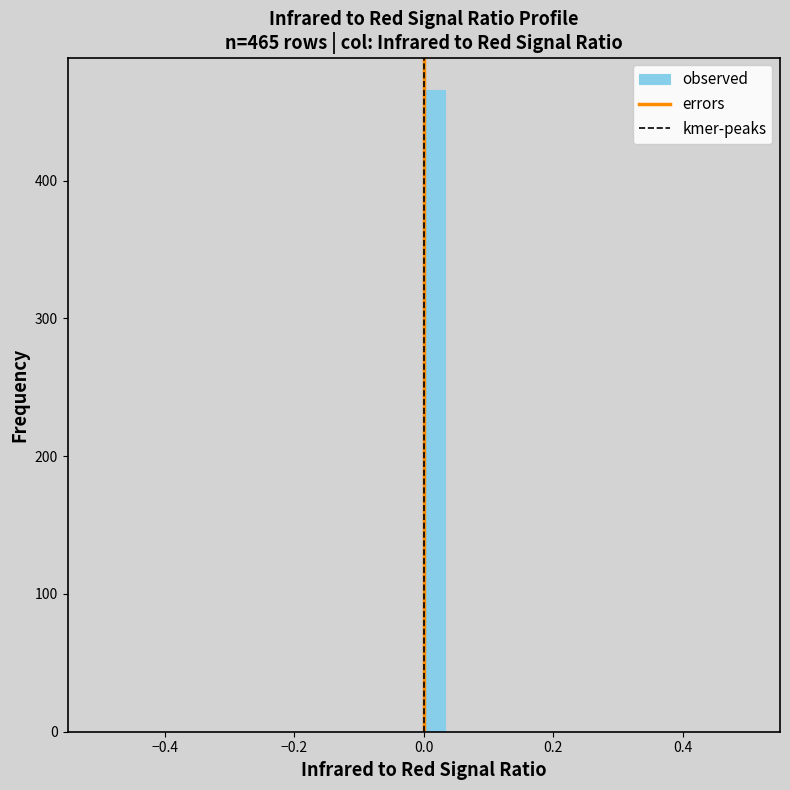

Read against the x-axis, roughly where is the centre of the tallest bar?

0.02